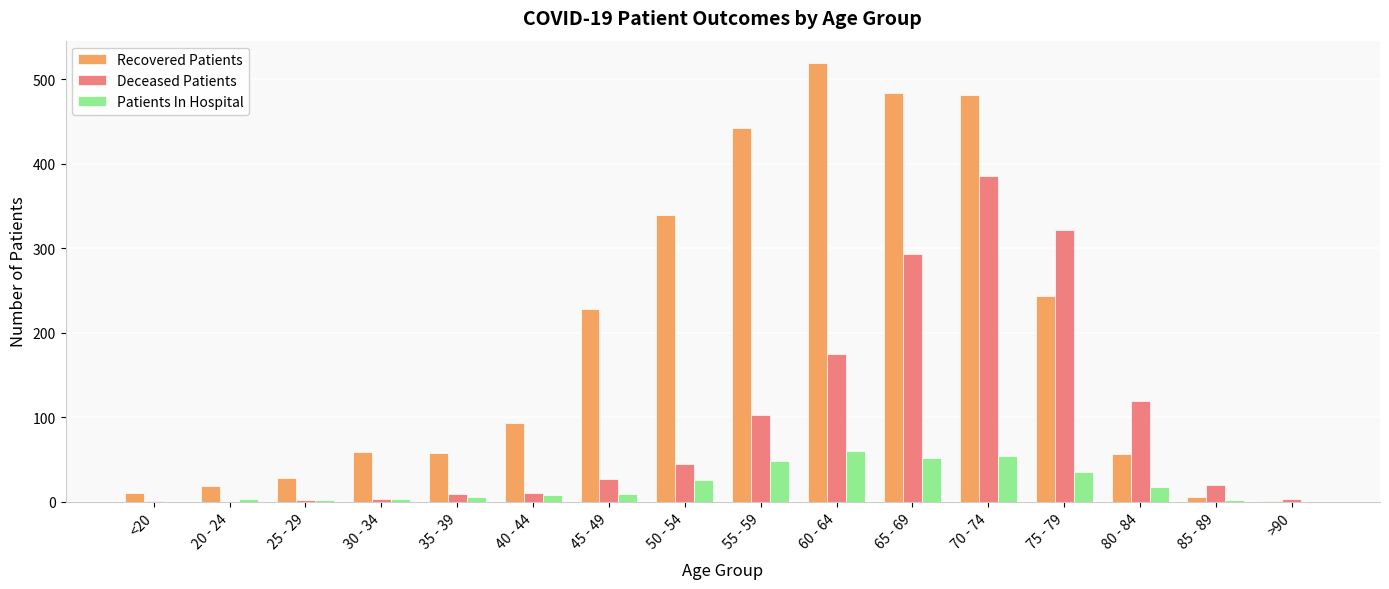

Which series has the largest total across all categories?

Recovered Patients